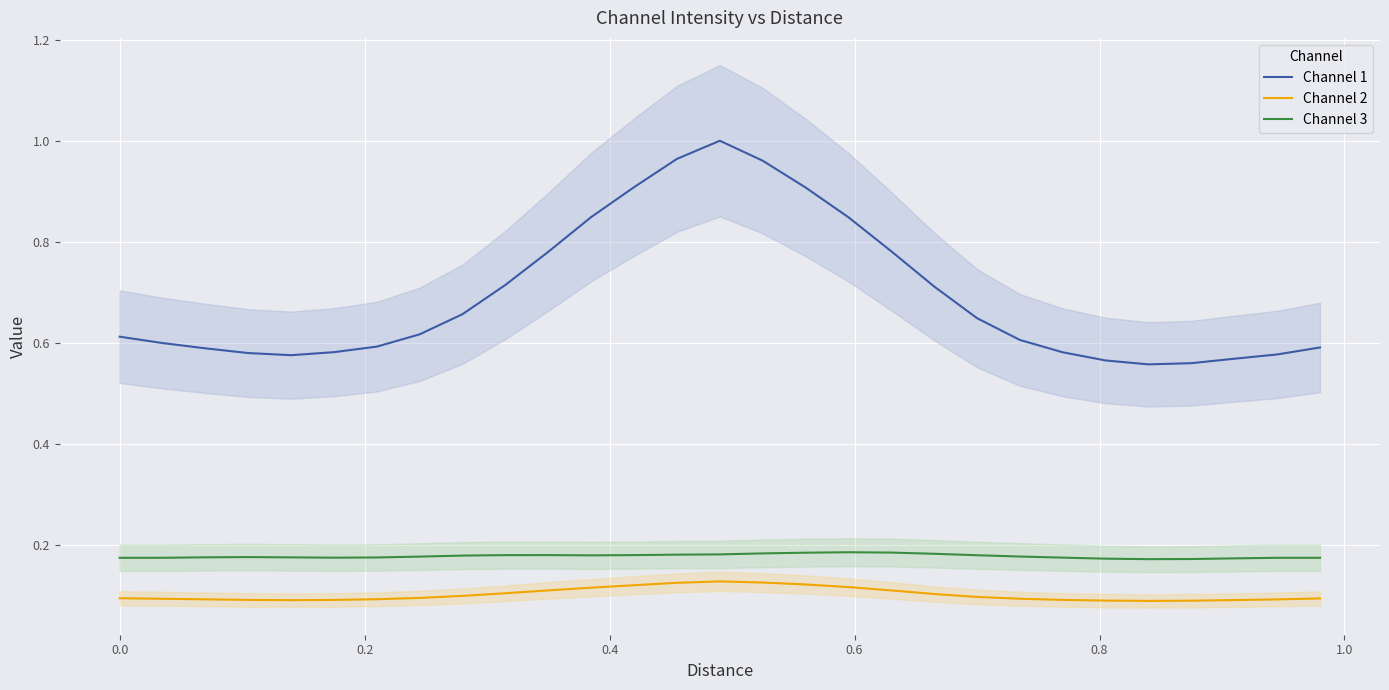

True or false: Channel 3 and Channel 1 cross at least once.

False